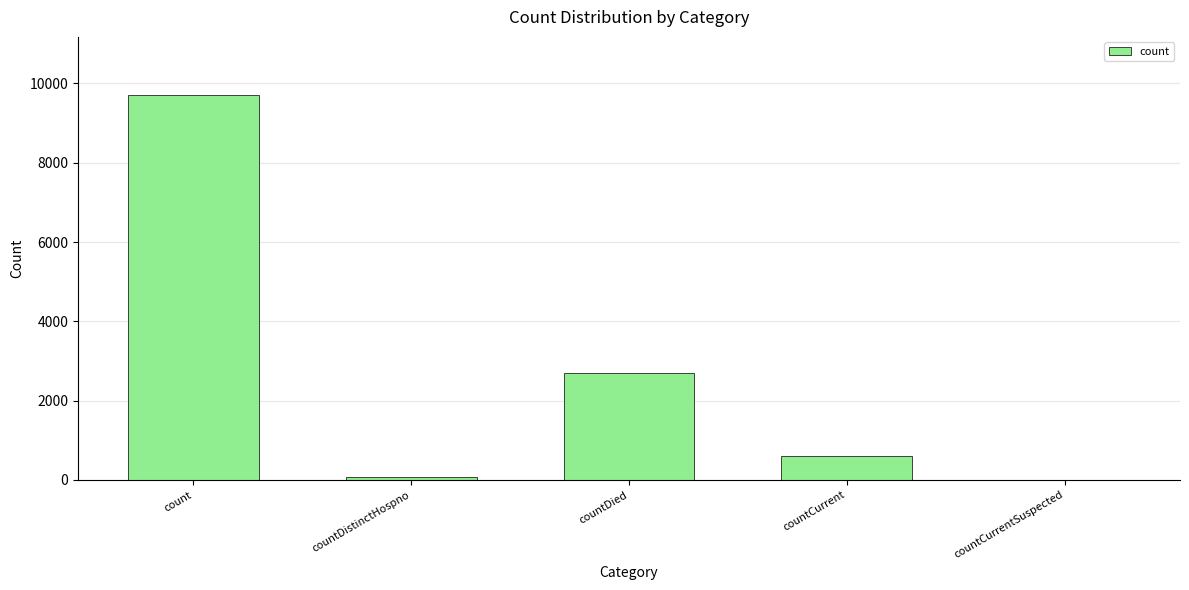

How many series are shown in this chart?

1